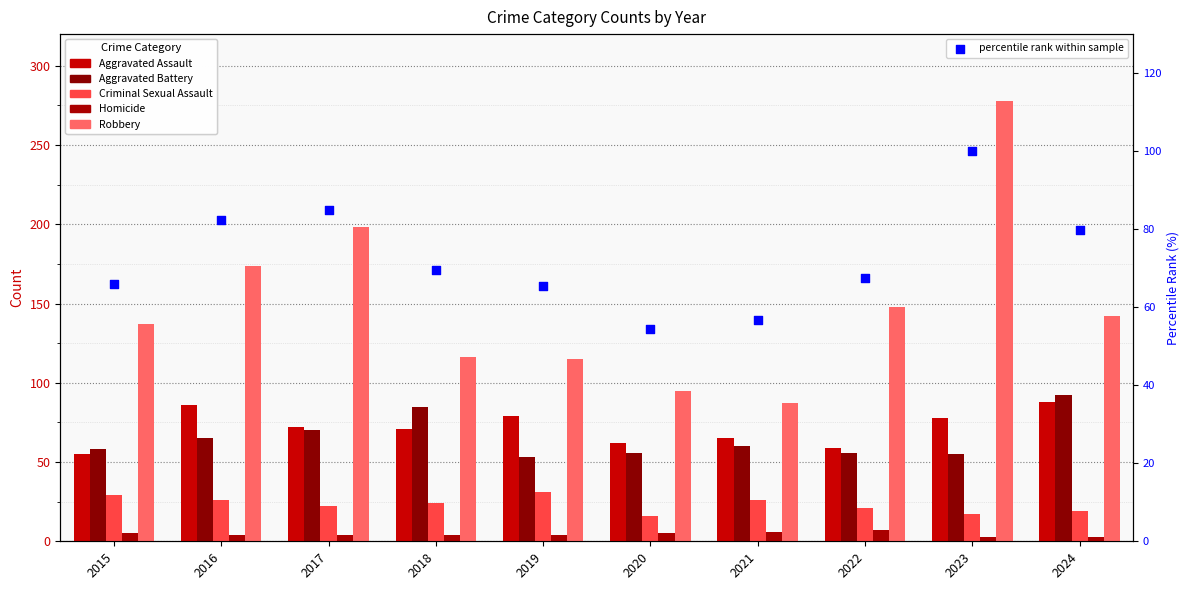

Which series has the largest total across all categories?

Robbery